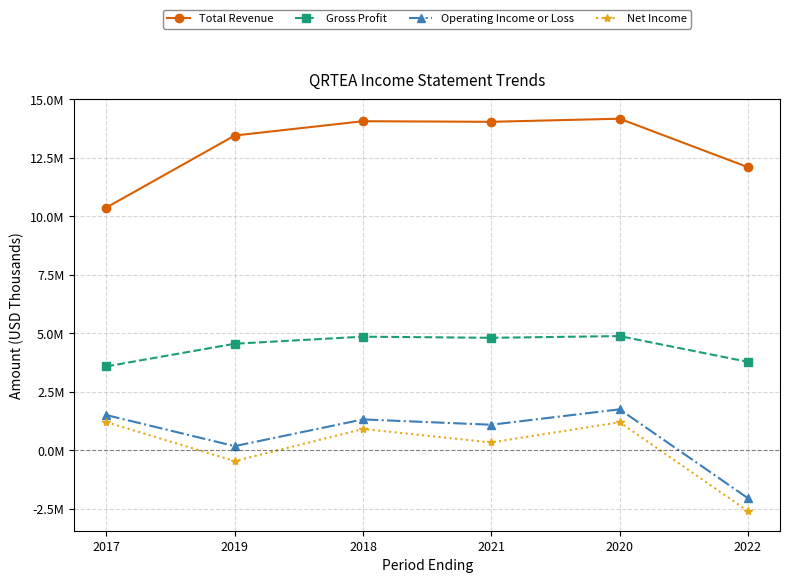

What are all the series names shown in the legend?

Total Revenue, Gross Profit, Operating Income or Loss, Net Income